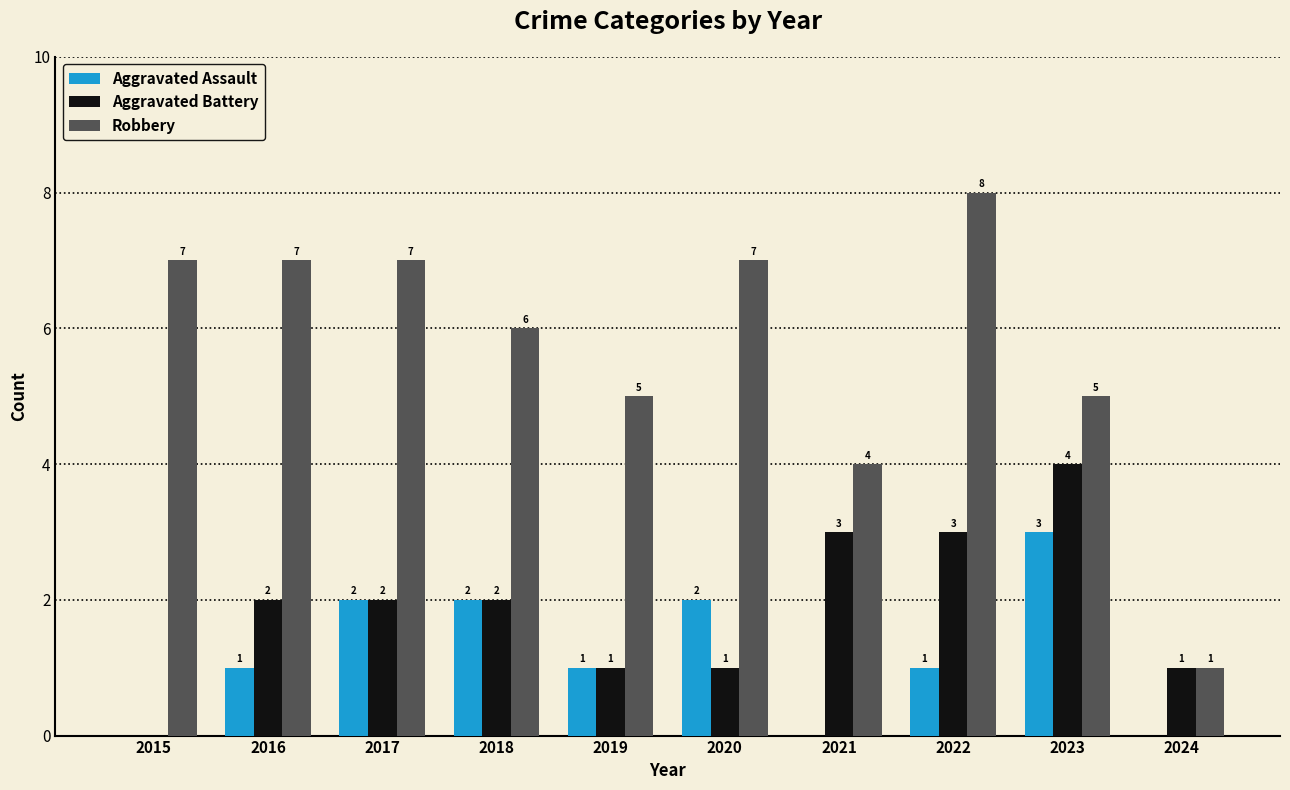

What is the maximum value for Robbery?

8